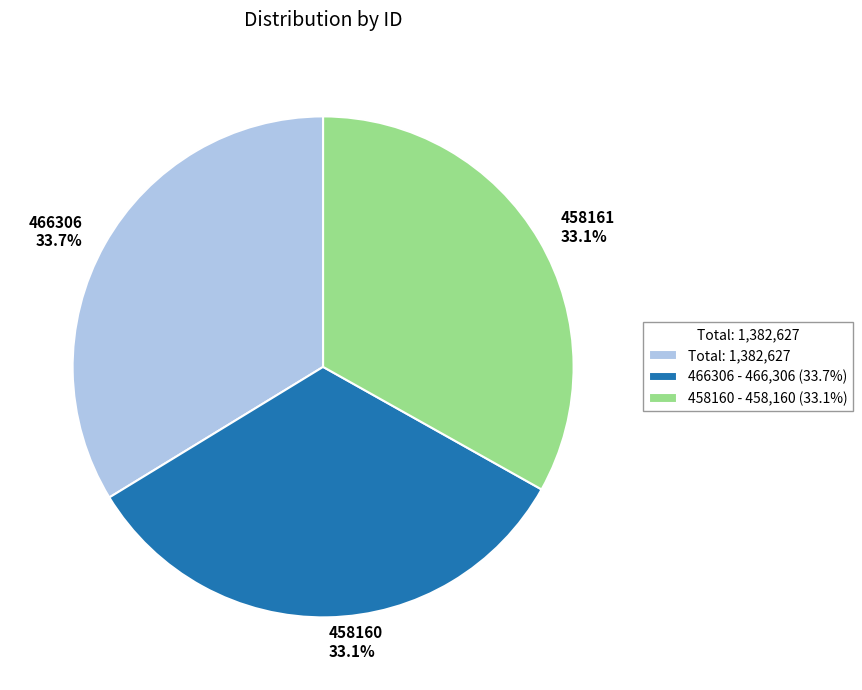

Count the number of slices in the pie.

3